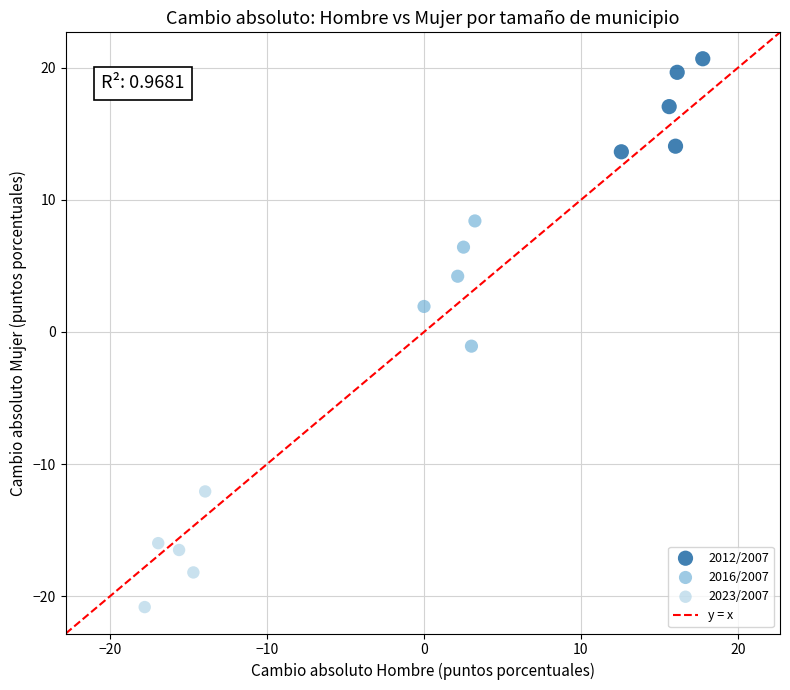

Which series reaches the maximum Y coordinate?

2012/2007